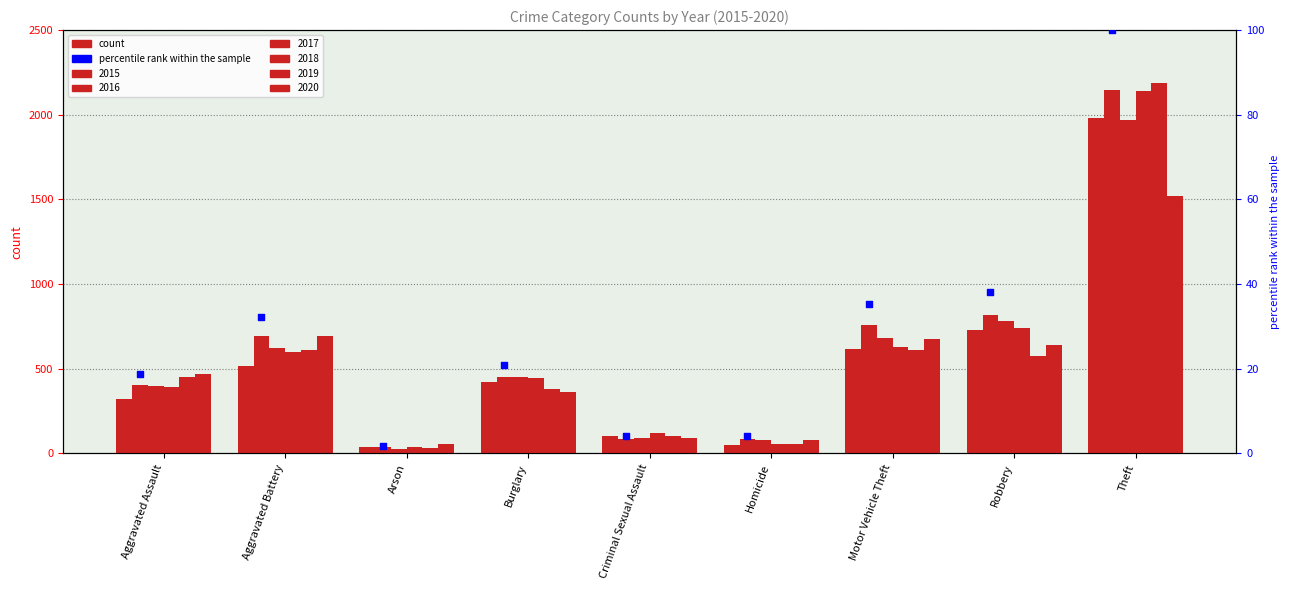

Which has a higher value, Aggravated Assault or Arson?

Aggravated Assault